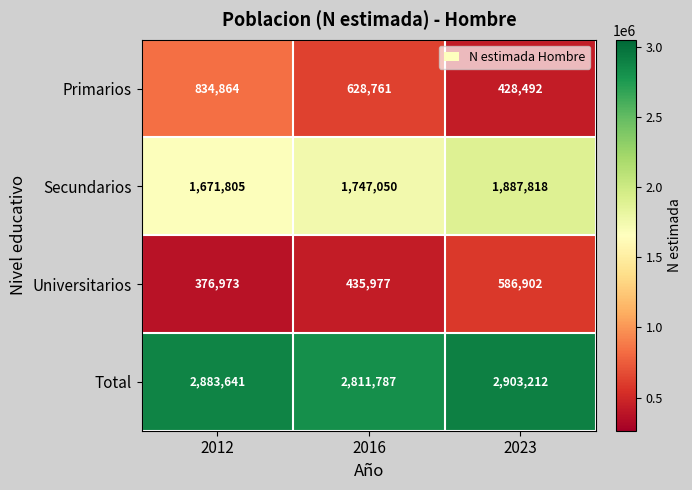

Which series has the largest range (max minus min)?

Primarios